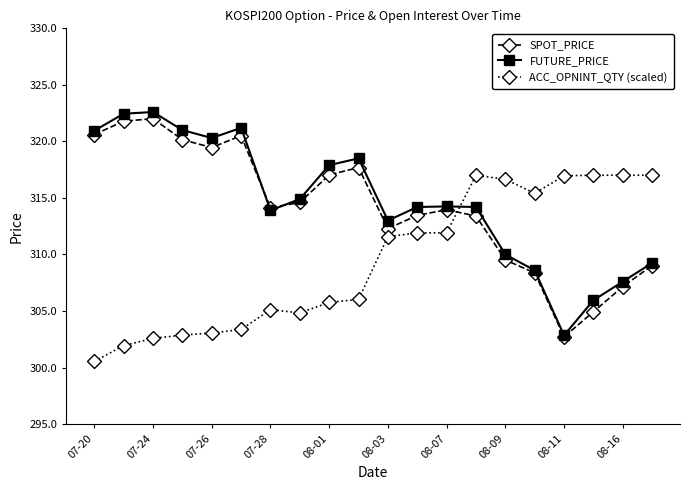

At how many categories does at least one series exceed 316?

14